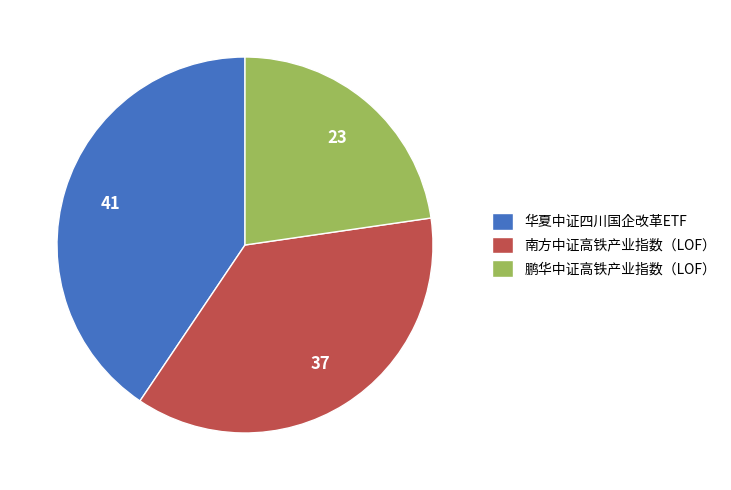

Rank the categories by value from highest to lowest.

华夏中证四川国企改革ETF, 南方中证高铁产业指数（LOF）, 鹏华中证高铁产业指数（LOF）